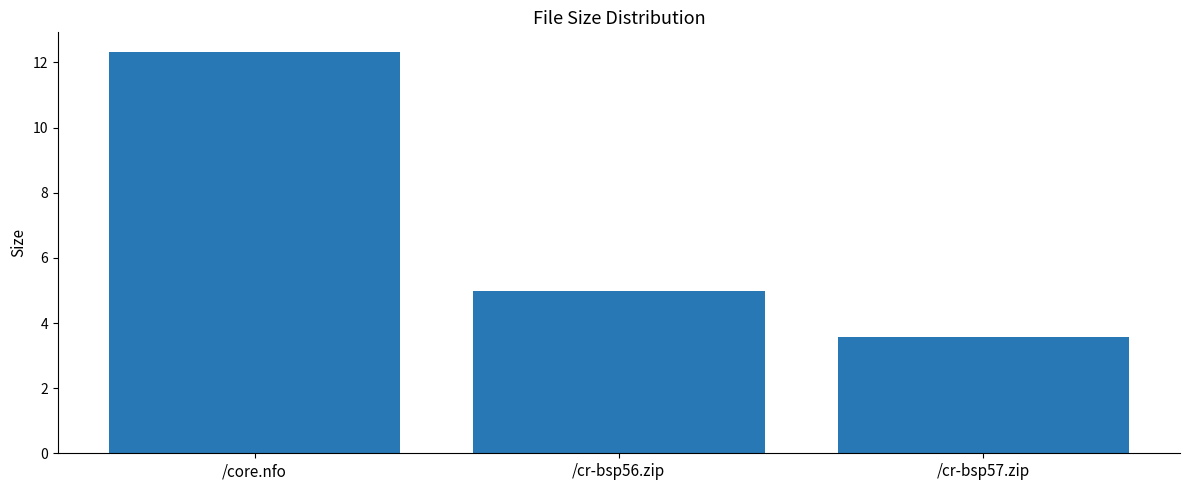

The value at /cr-bsp57.zip is 3.6. True or false?

True